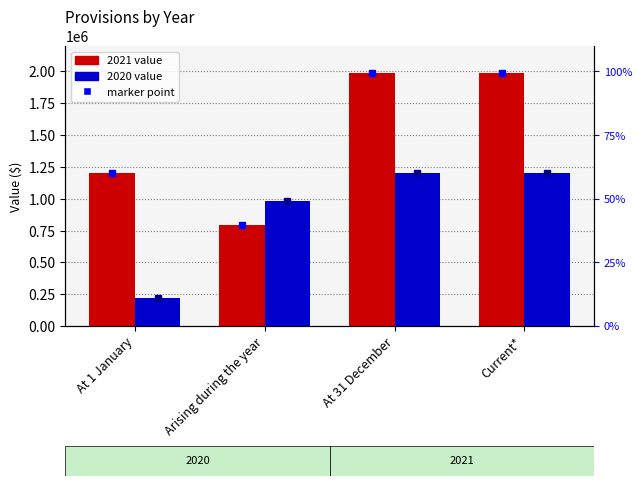

Between Current* and At 31 December, which is larger?

Current*